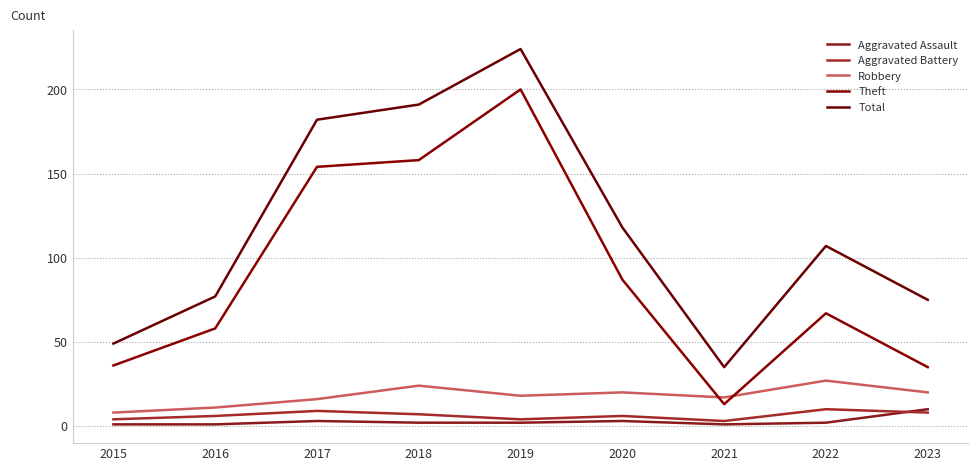

What is the approximate value of Aggravated Assault at 2018?

2